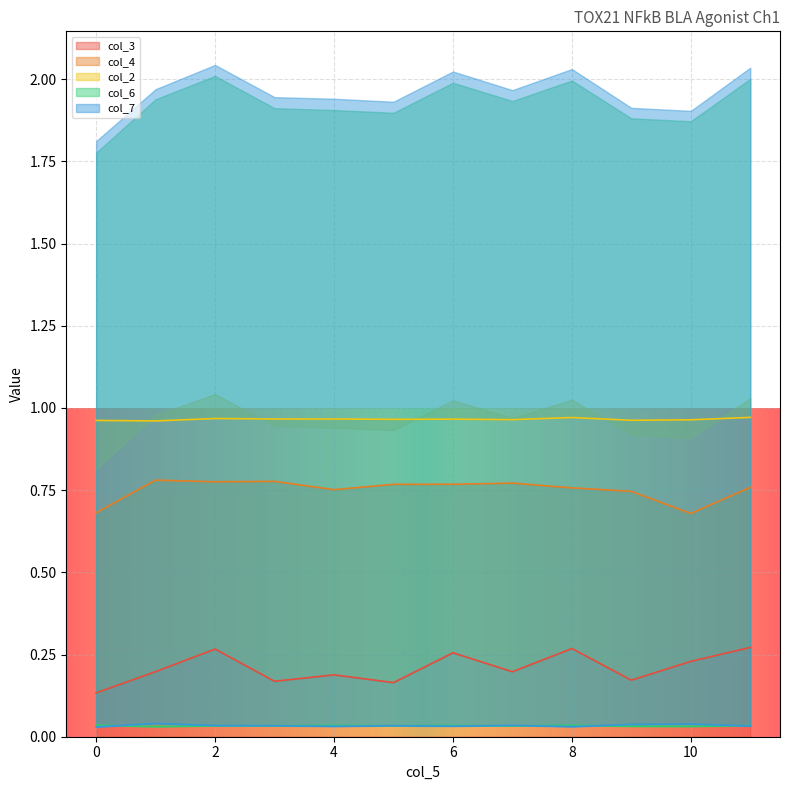

True or false: col_3 has a value of 0.1 at 8.

False